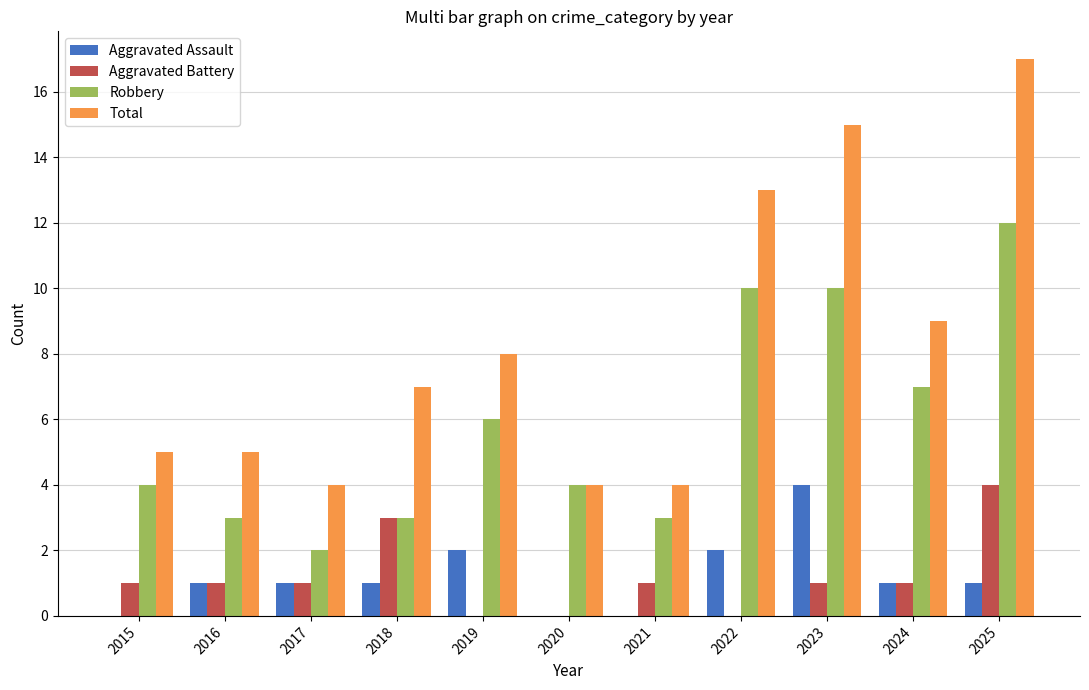

At which category does the chart reach its peak across all series?

2025